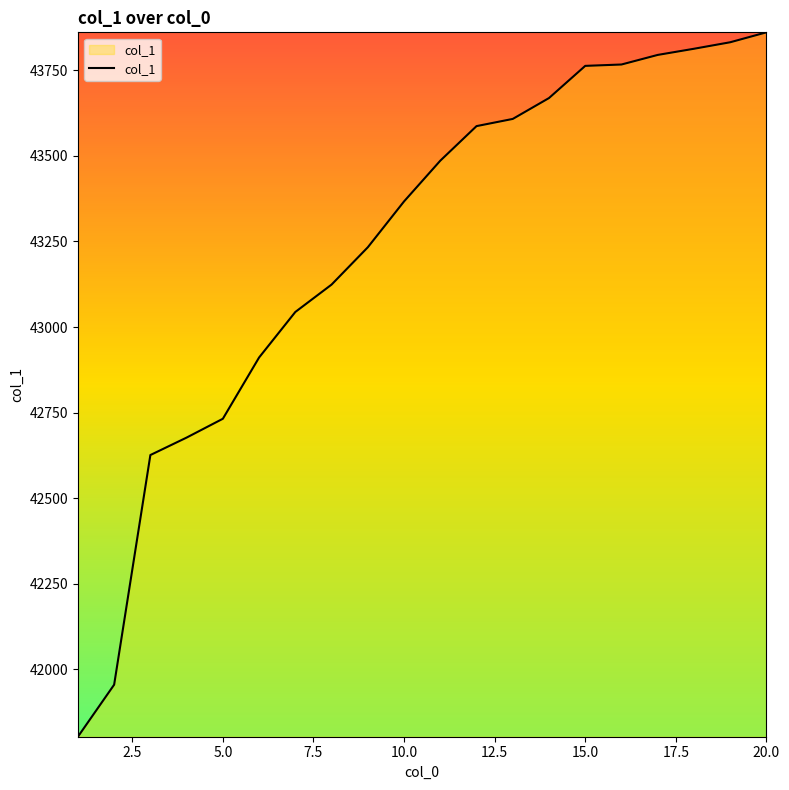

What is the smallest value displayed?

41803